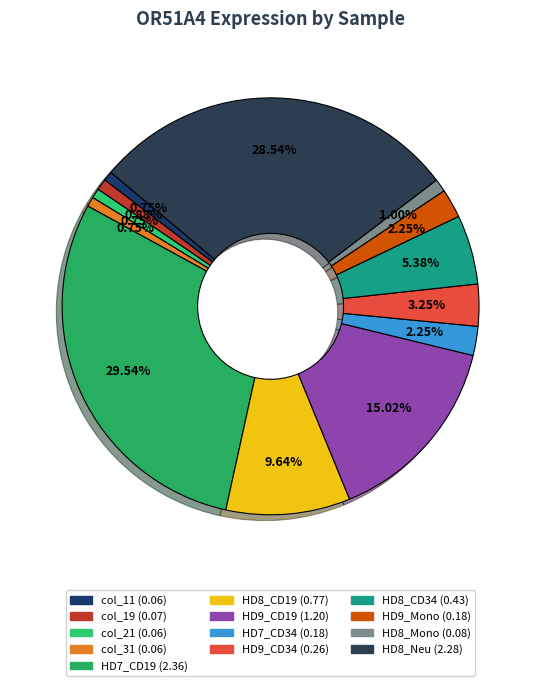

Is it true that HD8_CD34 is 5% of the pie?

True